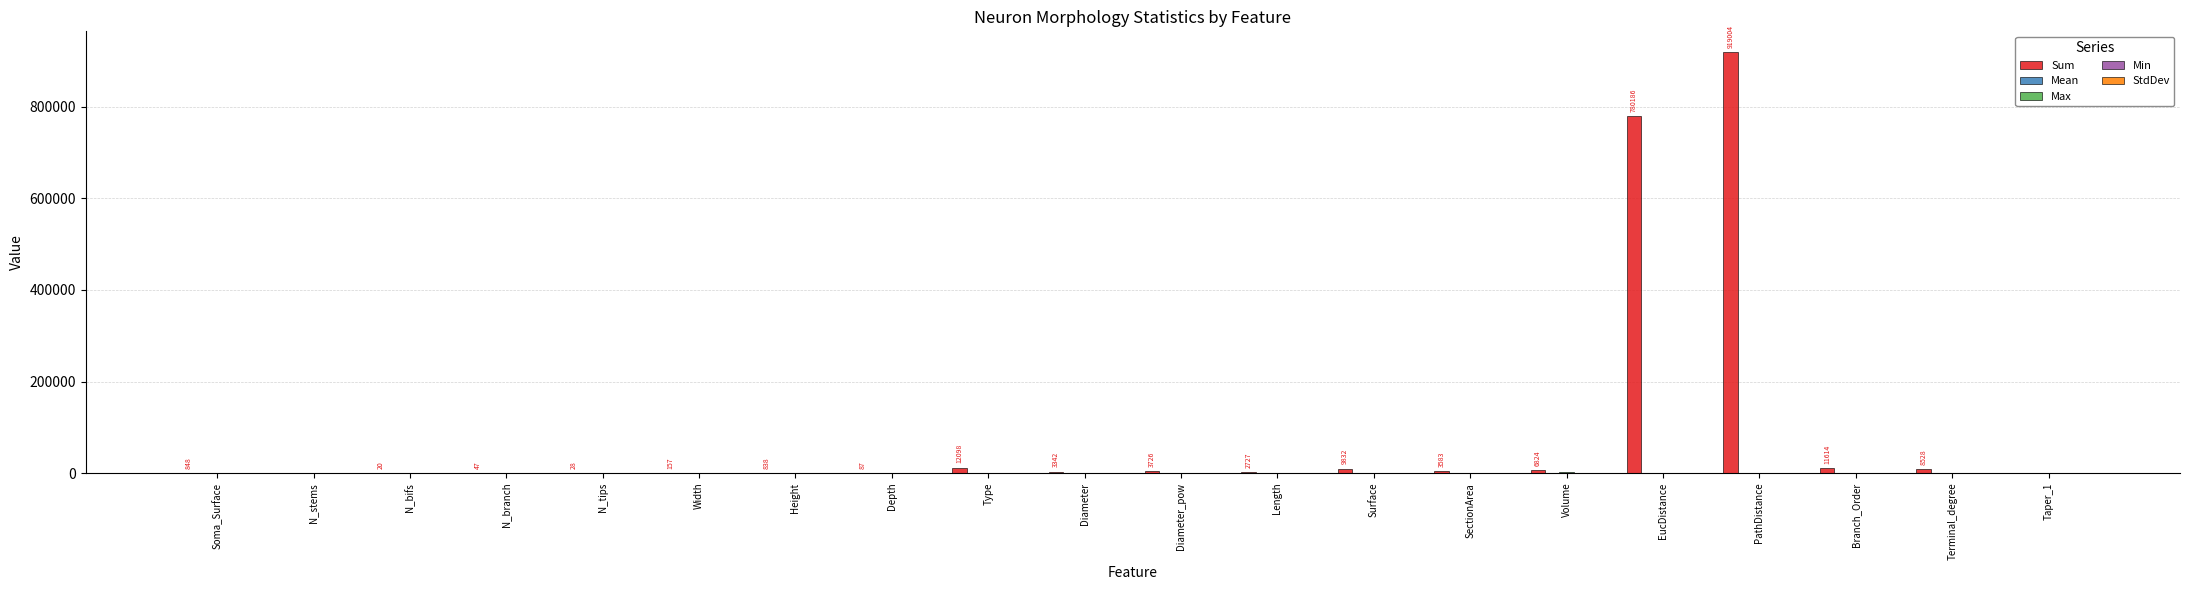

The value of Sum at PathDistance is 1449514.3. True or false?

False